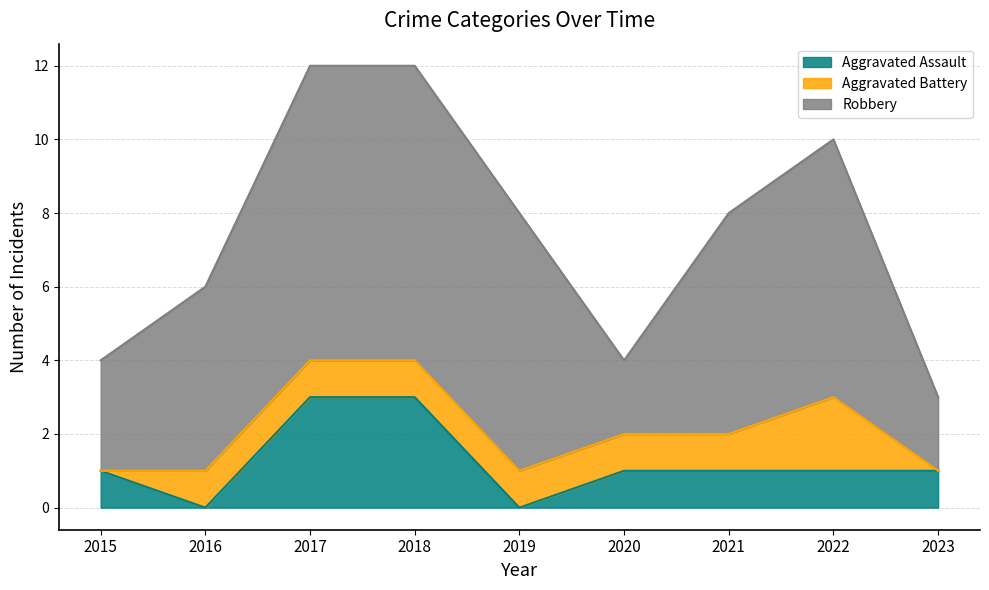

What is the total value across all series at 2022?

10